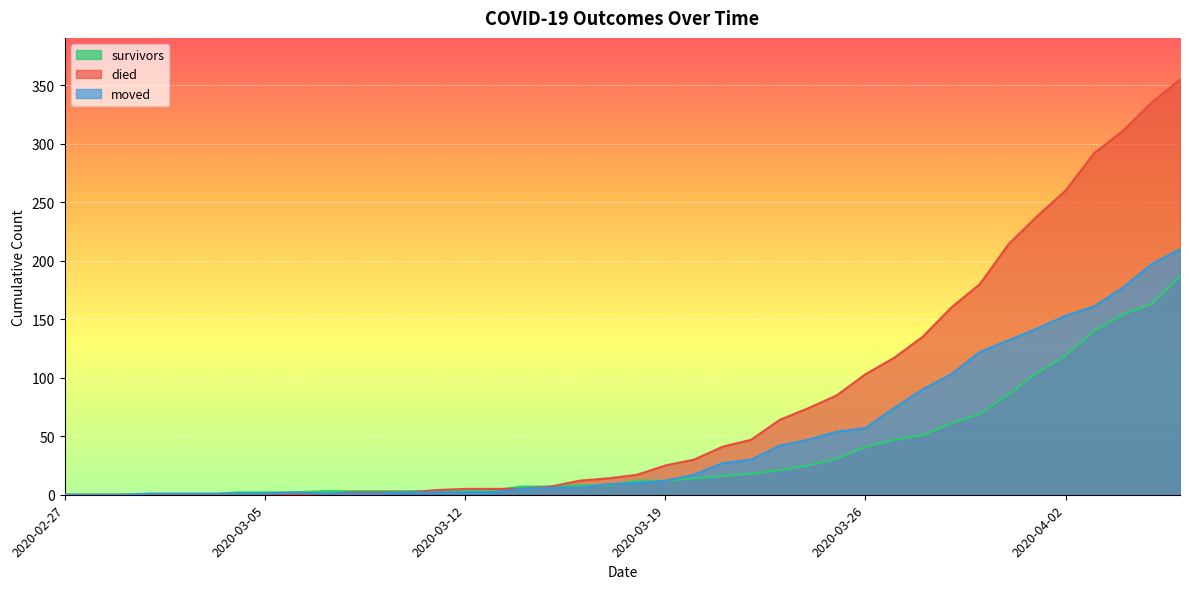

Reading left to right, what are all the values shown in this chart?

survivors: 0	0	0	0	0	0	2	2	2	3	3	3	3	3	3	4	7	7	8	8	12	12	14	16	18	21	25	31	41	47	51	61	69	86	104	119	140	154	163	187
died: 0	0	0	0	0	0	0	0	0	0	2	2	2	4	5	5	5	7	12	14	17	25	30	41	47	64	74	85	103	117	135	160	180	214	238	260	292	311	335	355
moved: 0	0	0	1	1	1	1	1	2	1	1	1	2	2	2	2	5	6	6	9	10	12	17	27	30	42	47	54	57	74	90	103	122	132	142	153	161	177	197	210